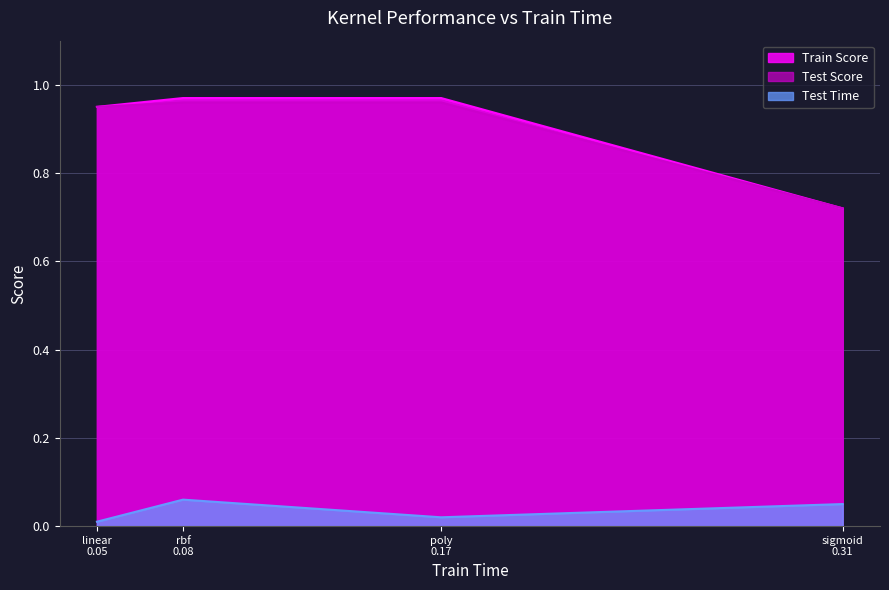

True or false: Train Score and Test Time intersect in this chart.

False